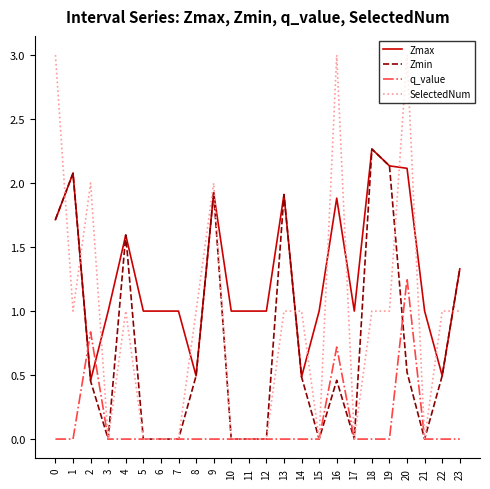

True or false: q_value and Zmax cross at least once.

True